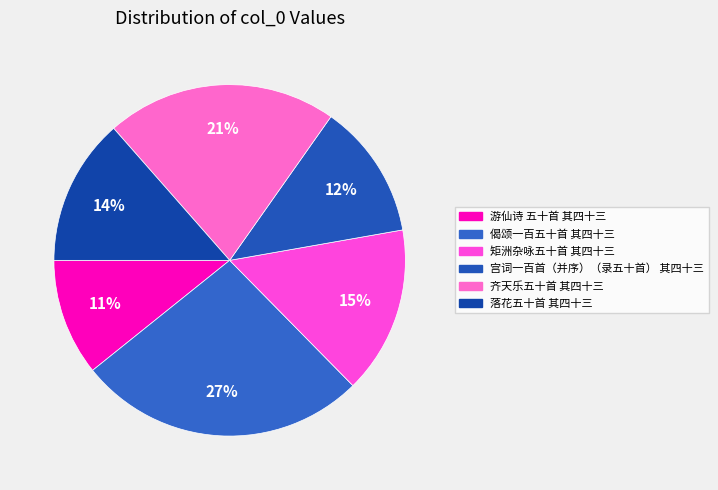

What is the change in value from 游仙诗 五十首 其四十三 to 偈颂一百五十首 其四十三?

+601070